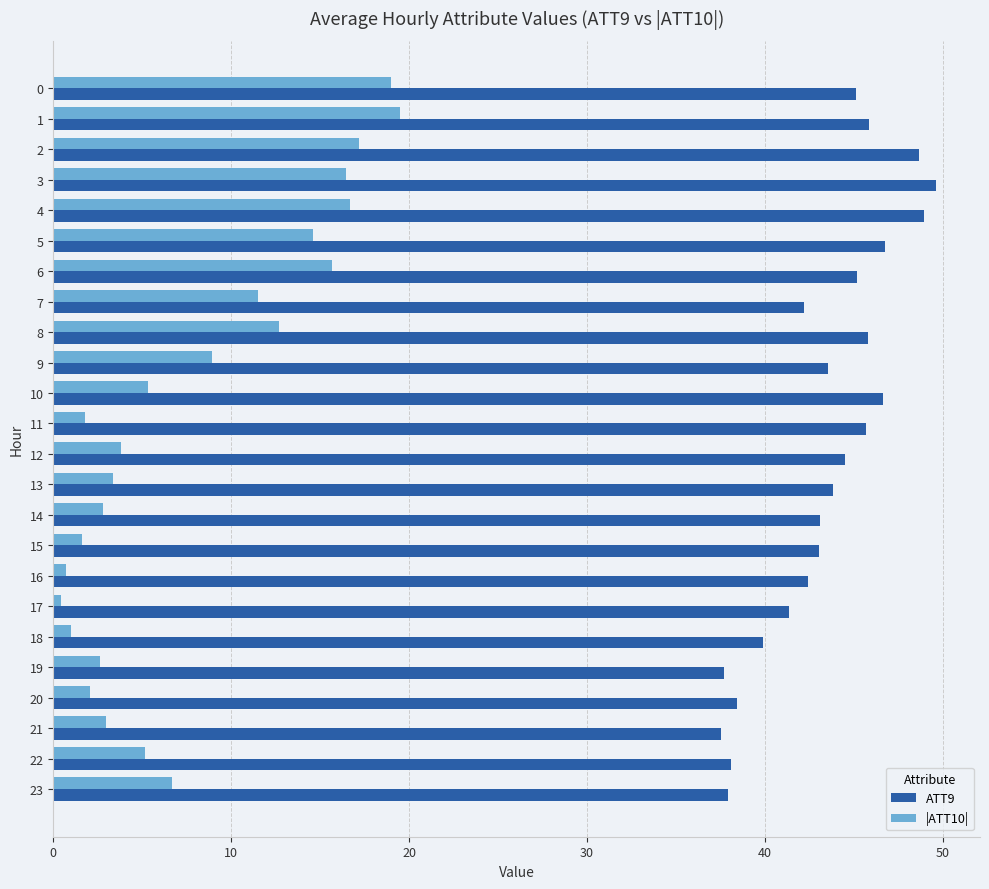

At how many categories does at least one series exceed 4?

24